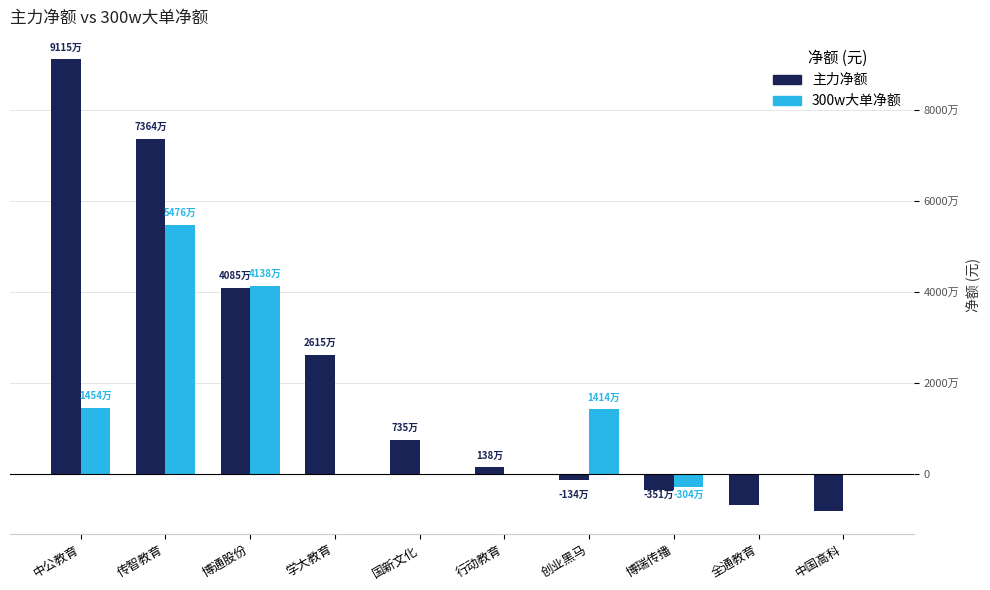

What is the difference between the 300w大单净额 values at 创业黑马 and 中国高科?

14139602